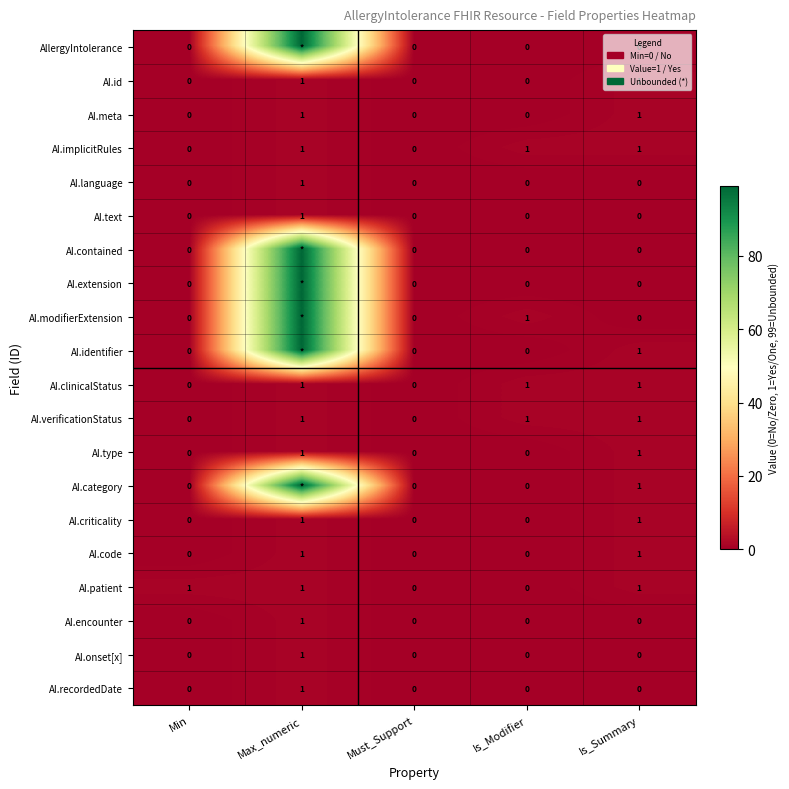

Is it true that AI.verificationStatus equals 1 at Max_numeric?

True